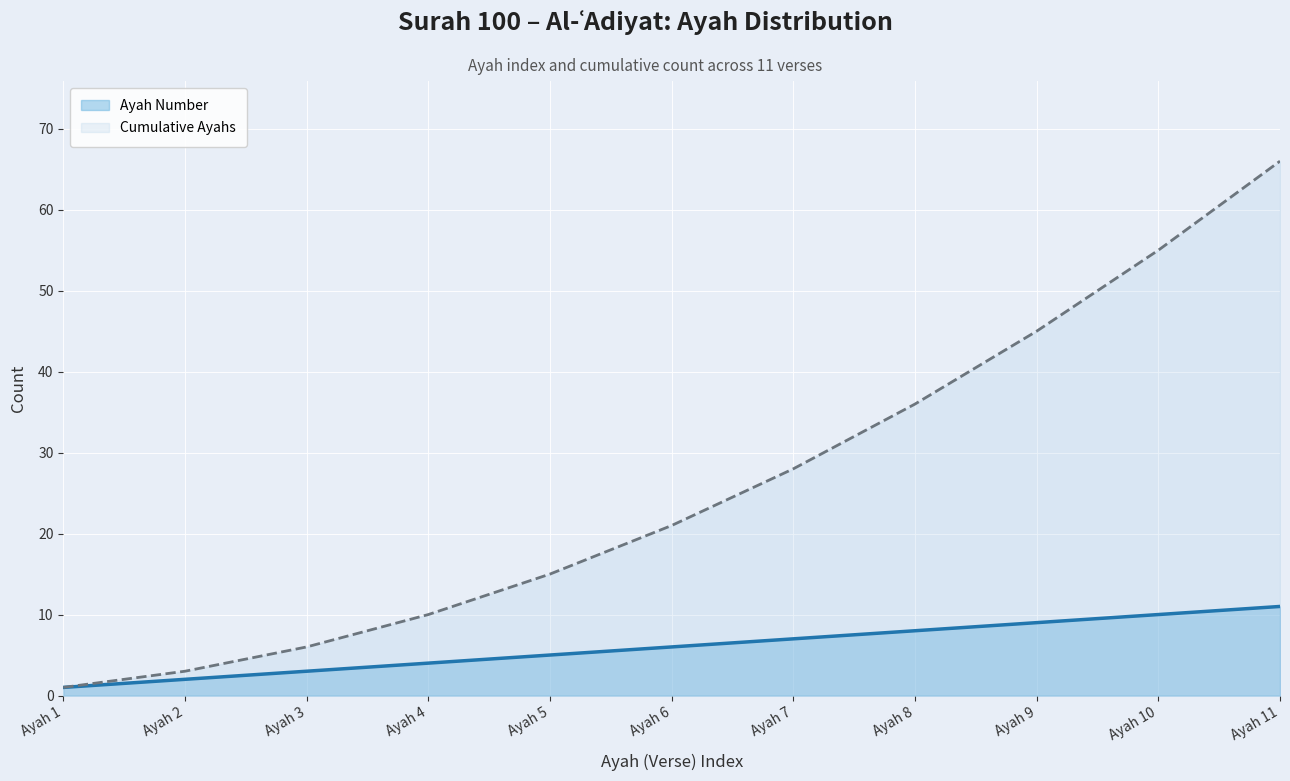

The Ayah Number series shows 2 at Ayah 8. True or false?

False